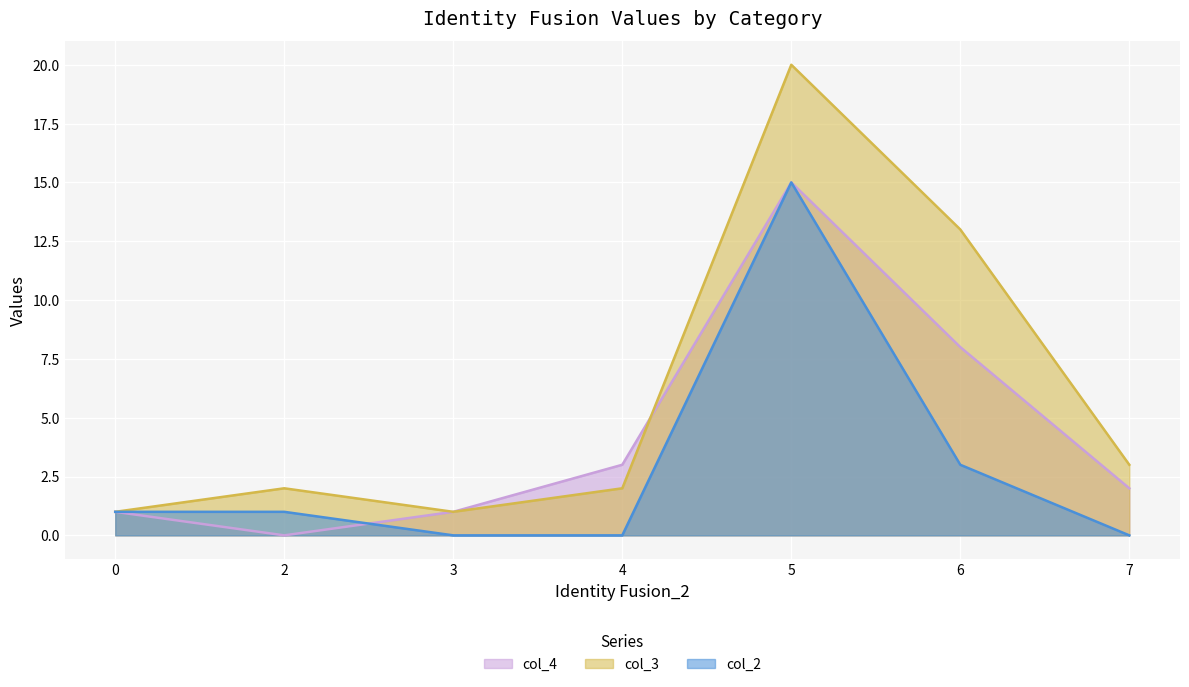

What is the value of the col_4 point at the 4th from the left?

3